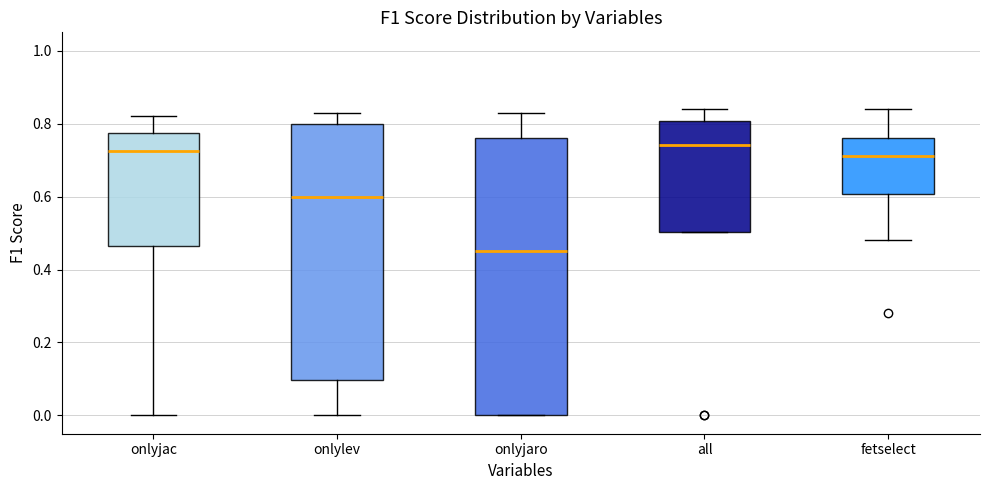

Where is the upper edge of the box for all on the y-axis? The values are not printed on the chart, so give them approximately, as read against the axis.

0.80